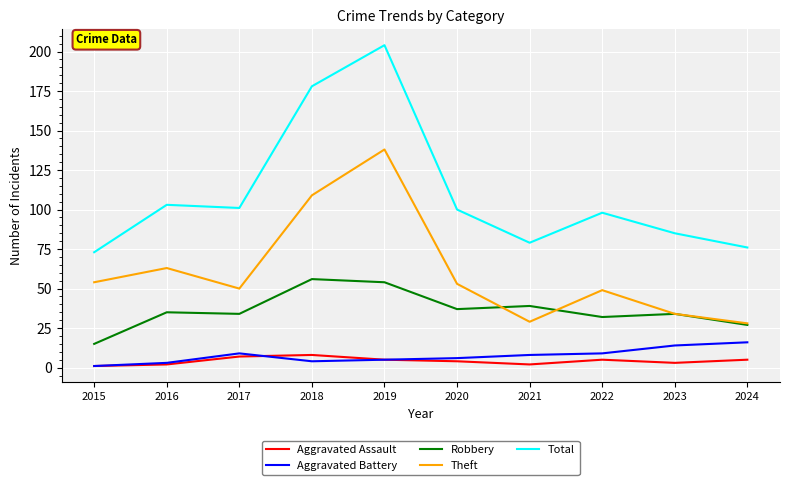

The value of Total at 2023 is 120. True or false?

False